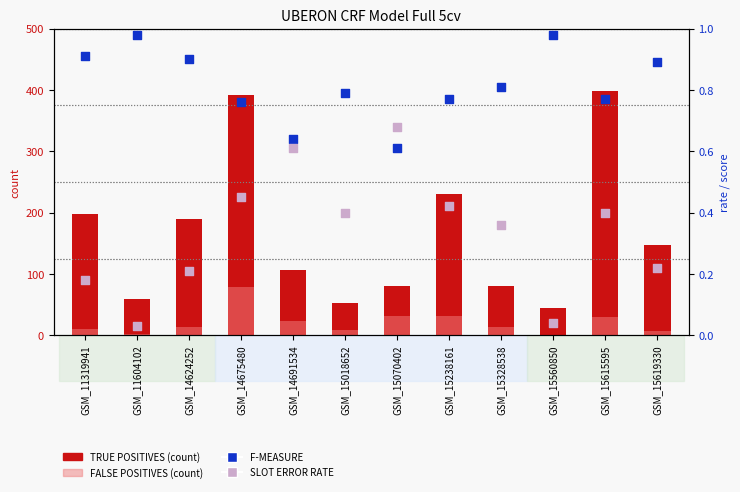

At how many categories does at least one series exceed 302?

2